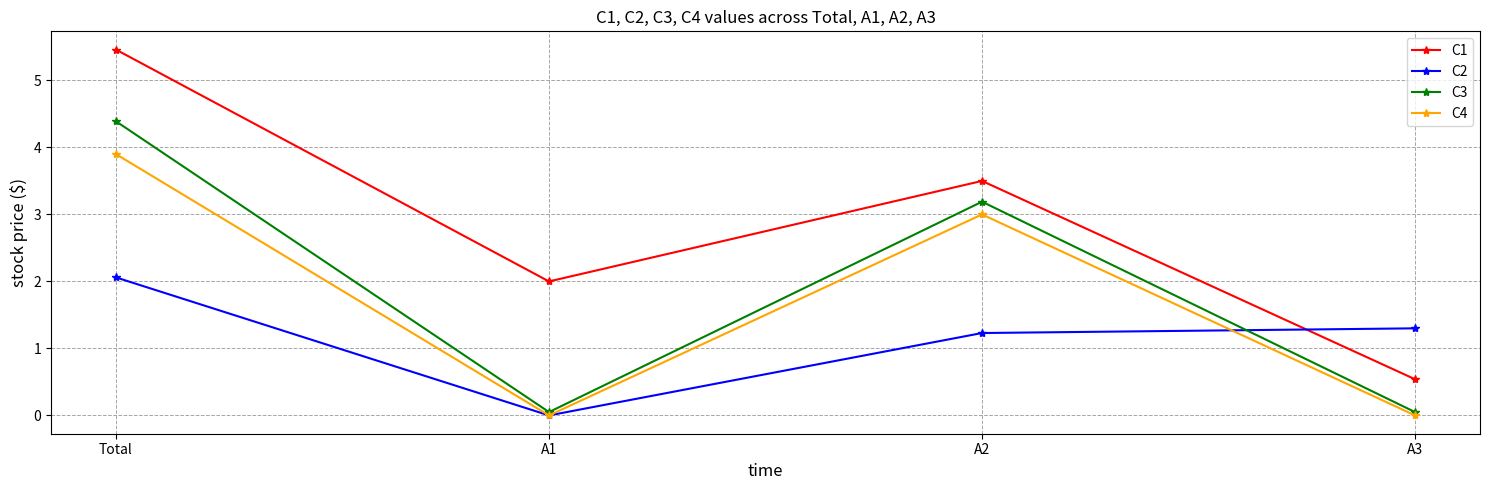

What are all the series names shown in the legend?

C1, C2, C3, C4